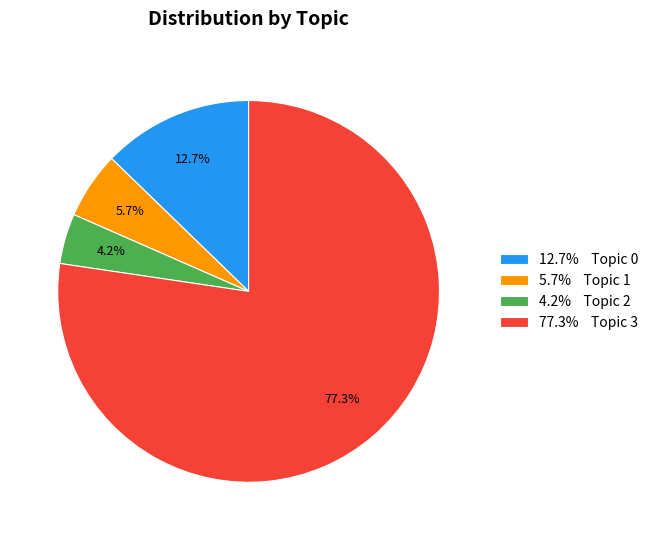

What percentage is NOT represented by 12.7% Topic 0?

87.3%